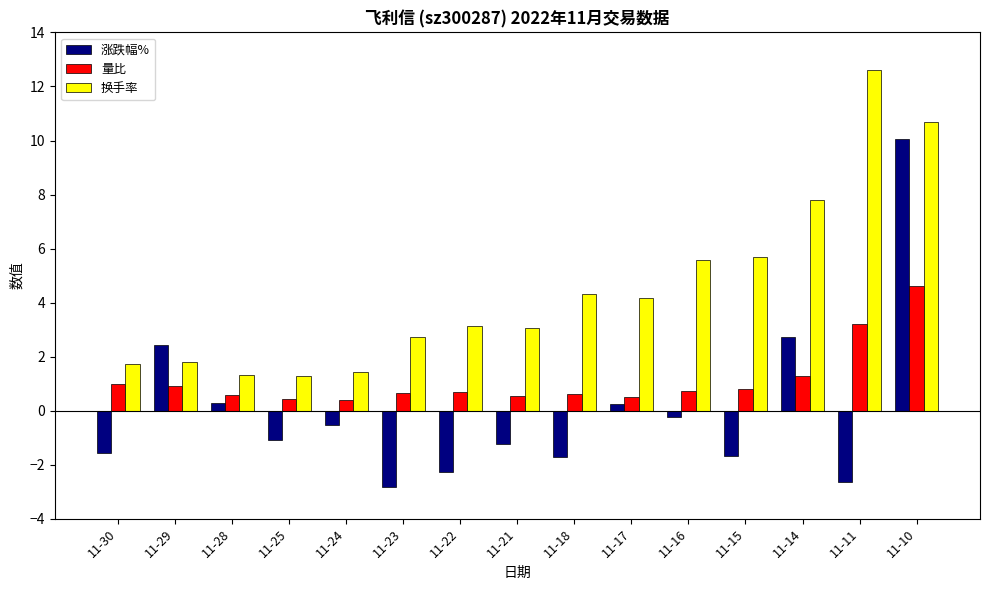

What is the sum of all 换手率 values?

67.3